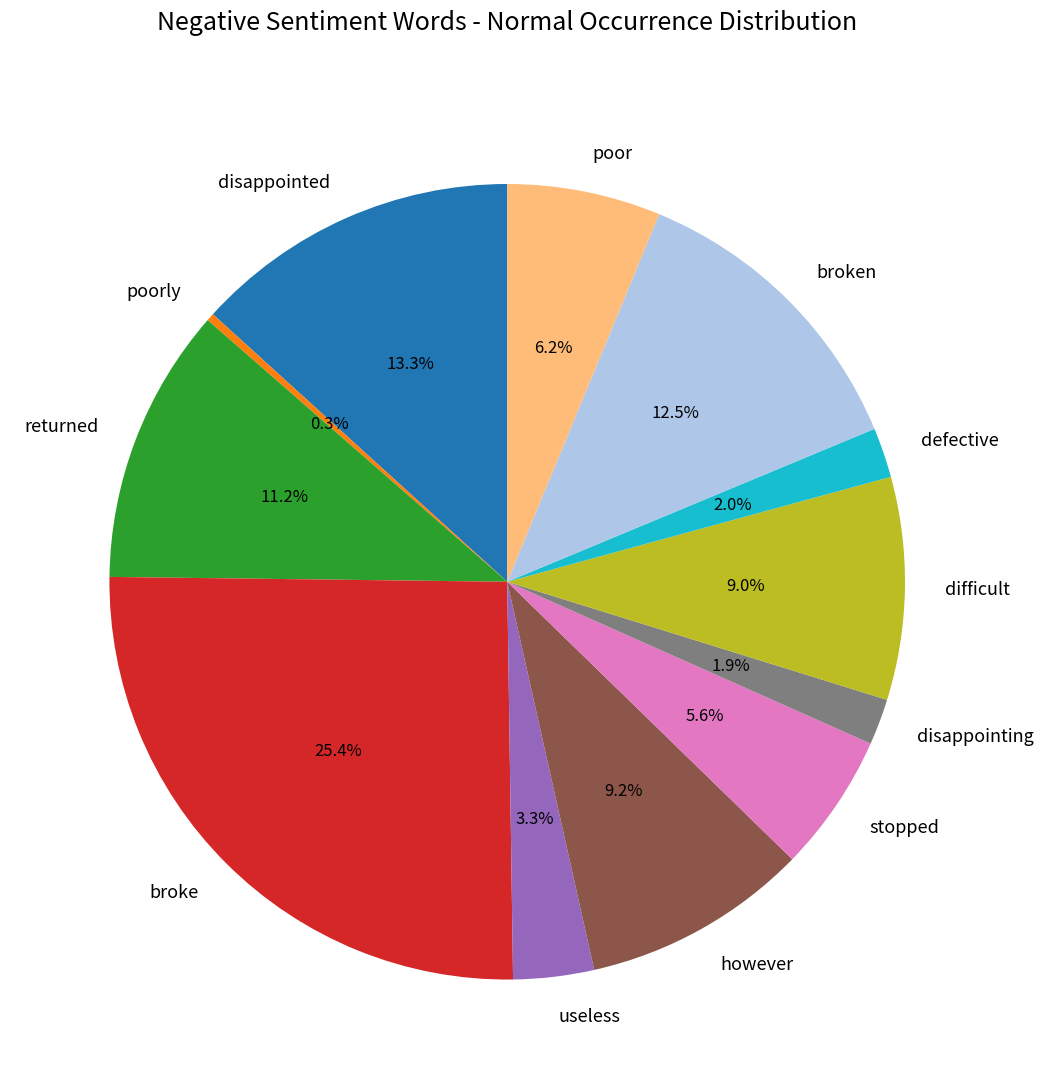

The poorly slice represents 0% of the pie. True or false?

True